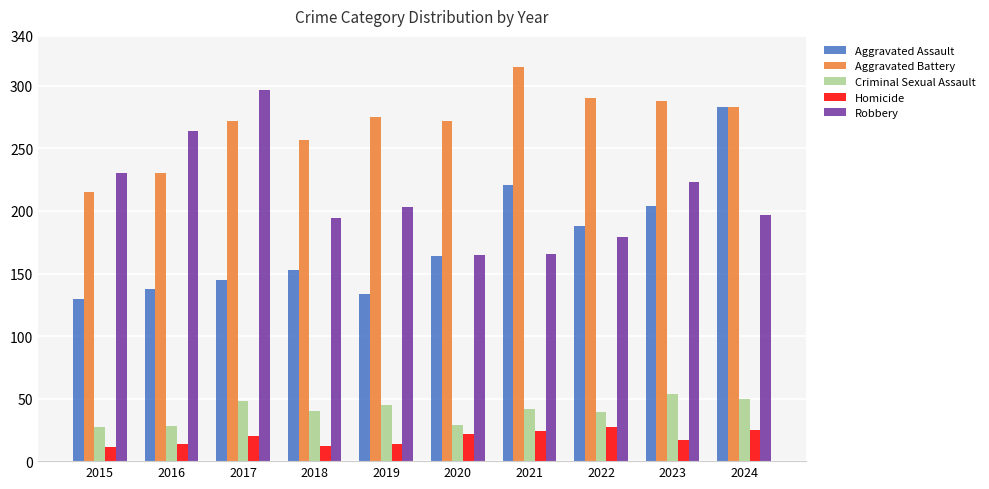

What is the spread (max minus min) of values at 2016?

250